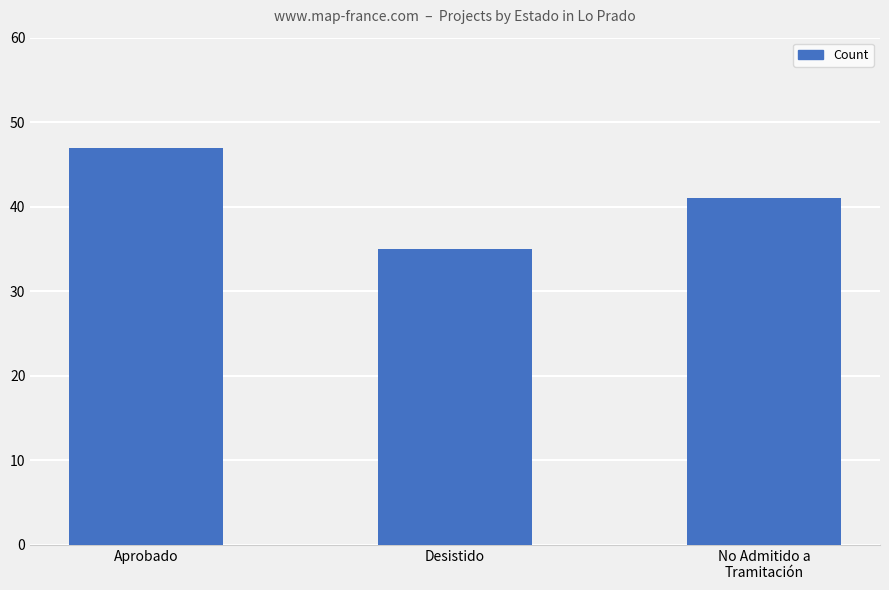

Where is the data nearest to the value 41?

No Admitido a
Tramitación